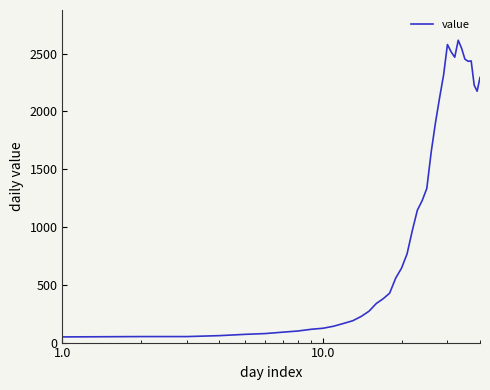

How many distinct data groups are displayed?

1